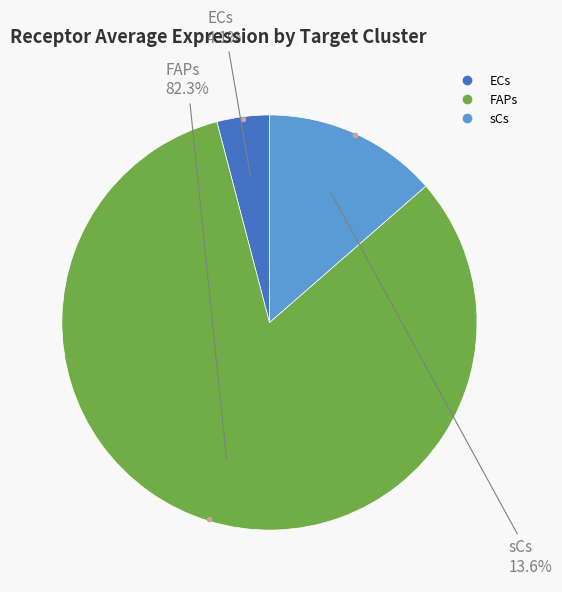

To the nearest percent, what is the difference between the sCs and ECs slice percentages?

10%